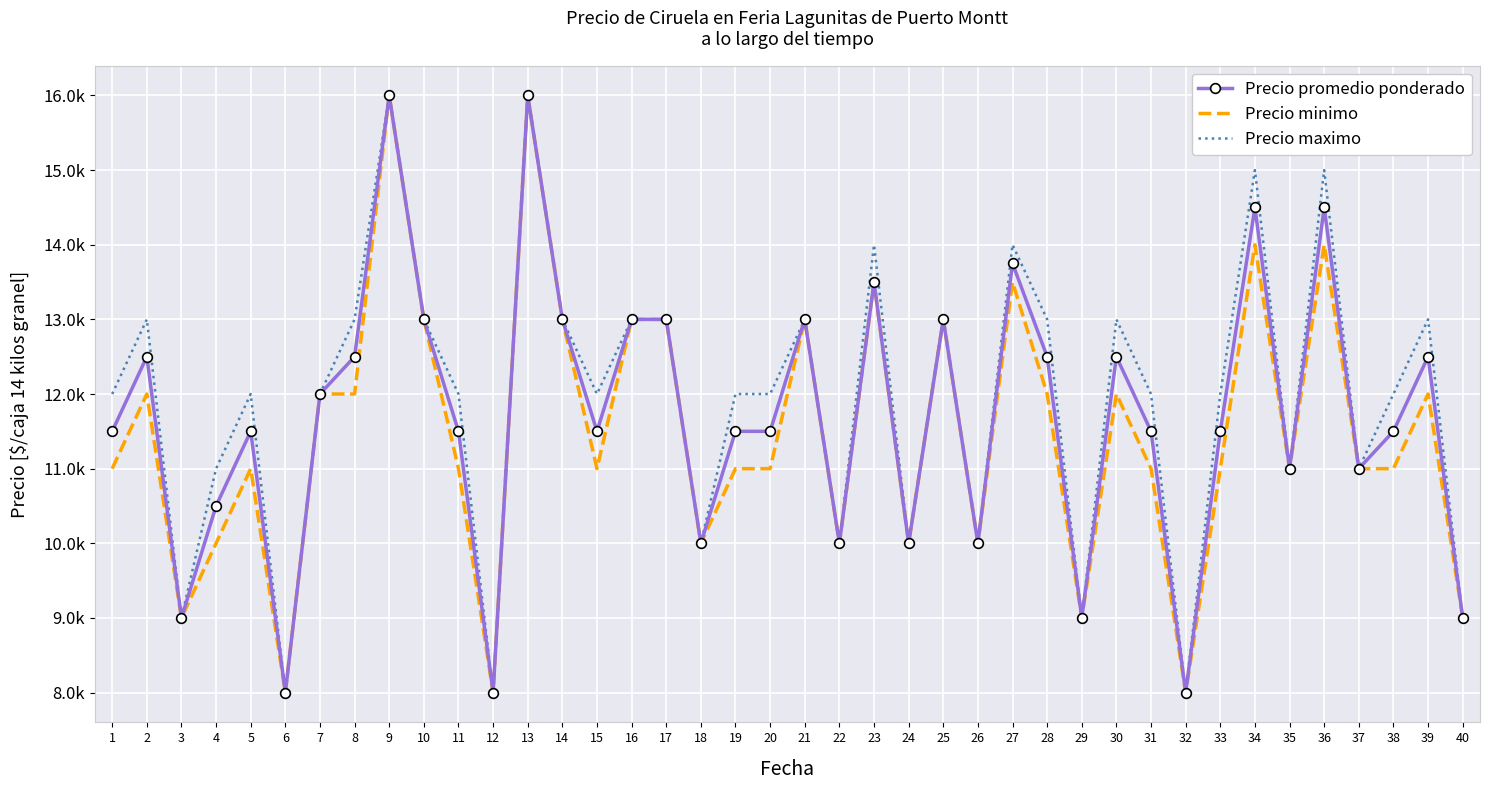

What are all the series names shown in the legend?

Precio promedio ponderado, Precio minimo, Precio maximo